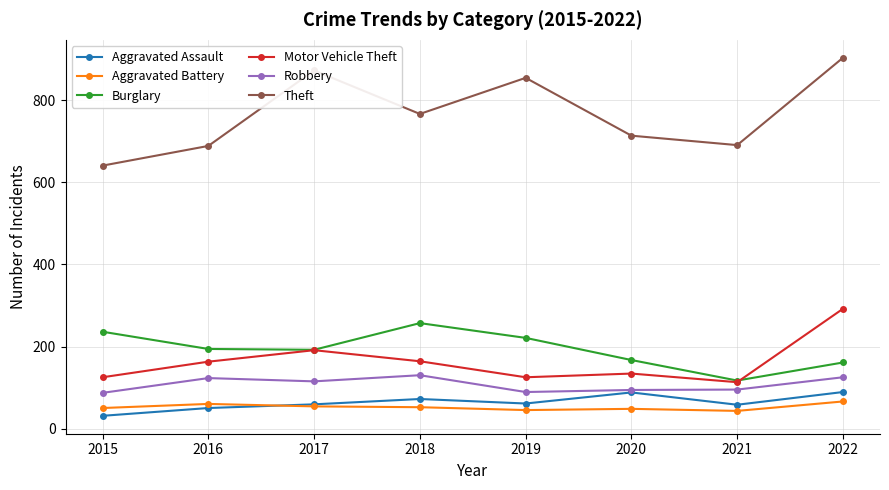

Is the value of Burglary at 2019 greater than the value of Theft at 2018?

No